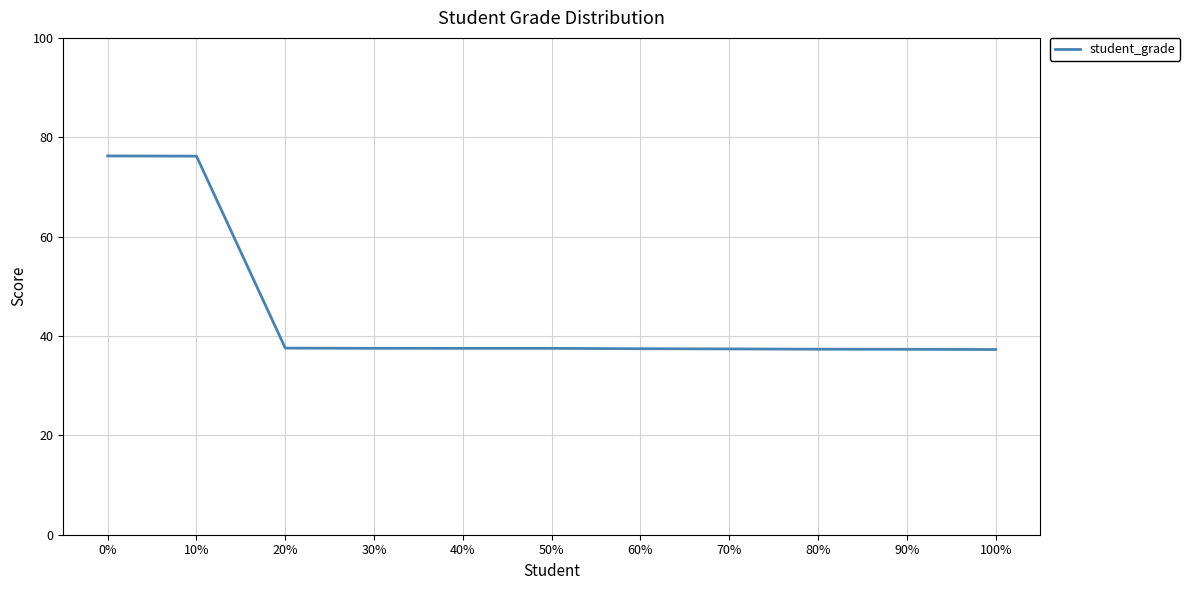

What position from the right is 90%?

2